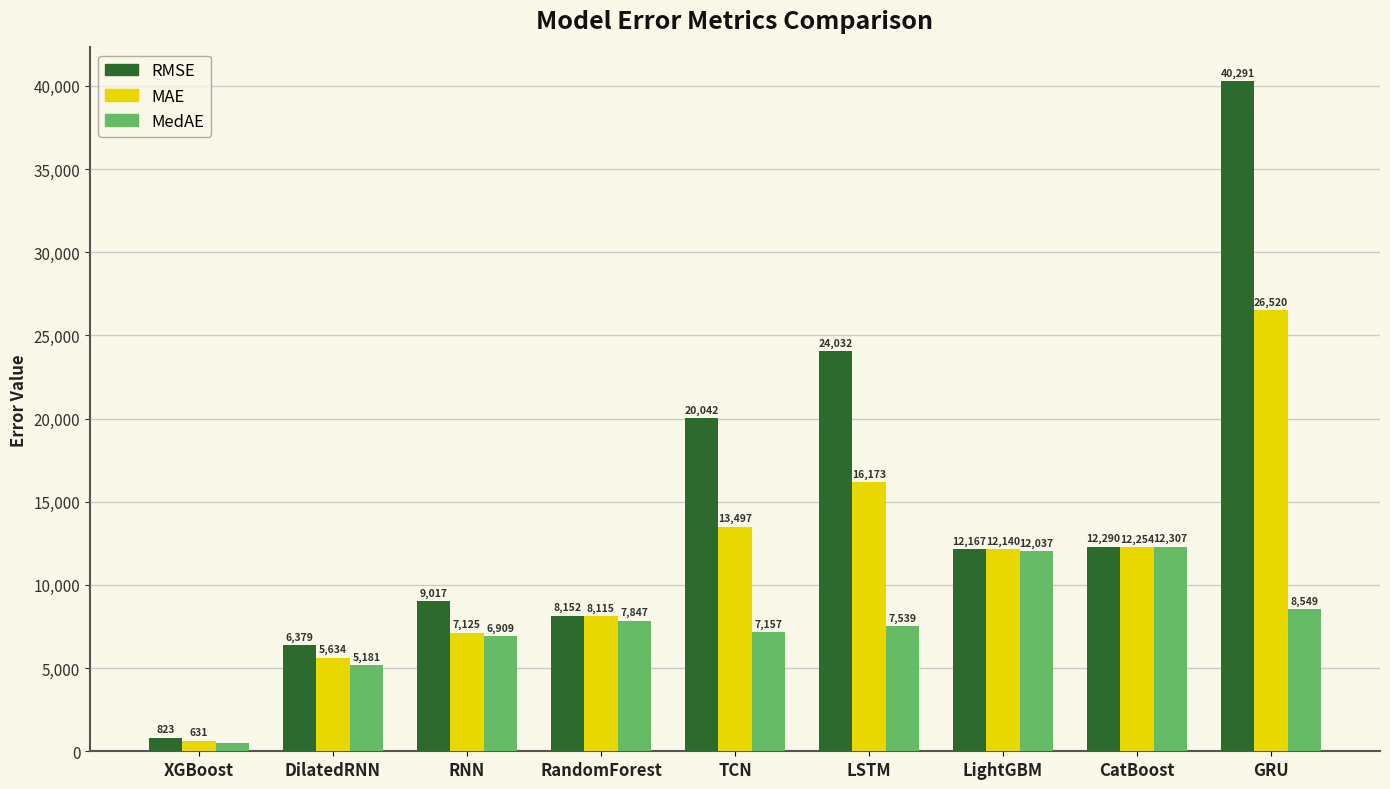

How many data points in MAE are above 12139?

5